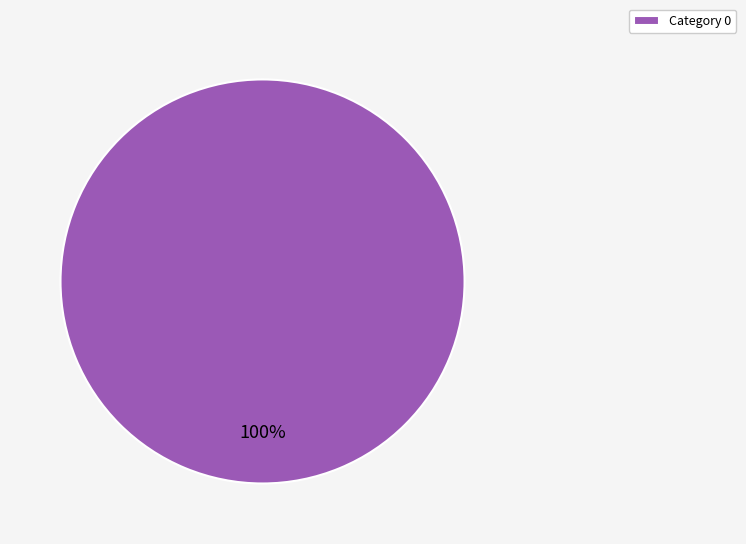

To the nearest percent, what percentage of the pie is Category 0?

100%